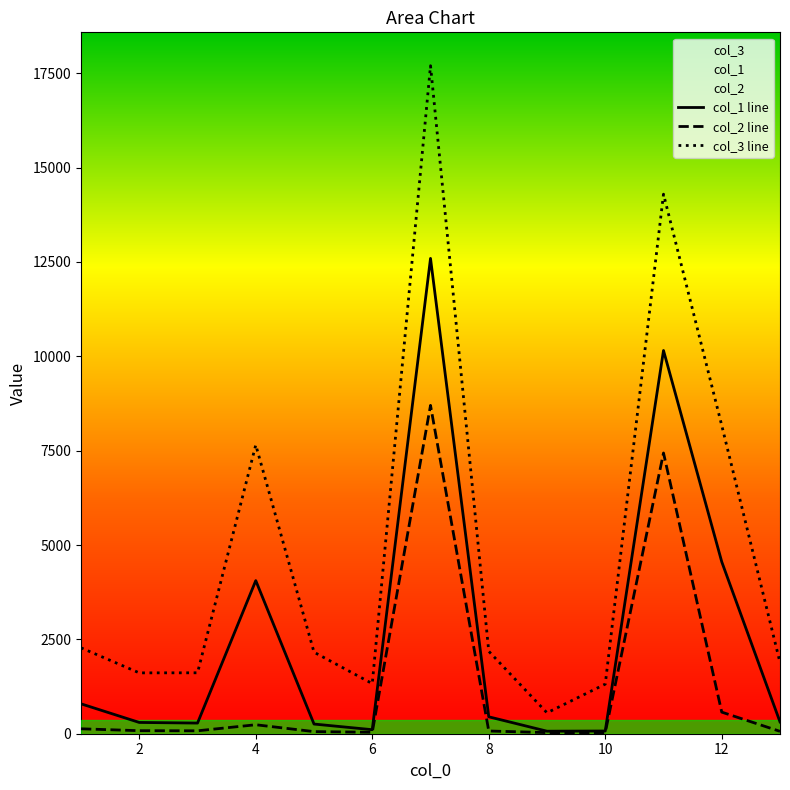

Rank the series by their maximum value, from lowest to highest.

col_2 line, col_1 line, col_3 line